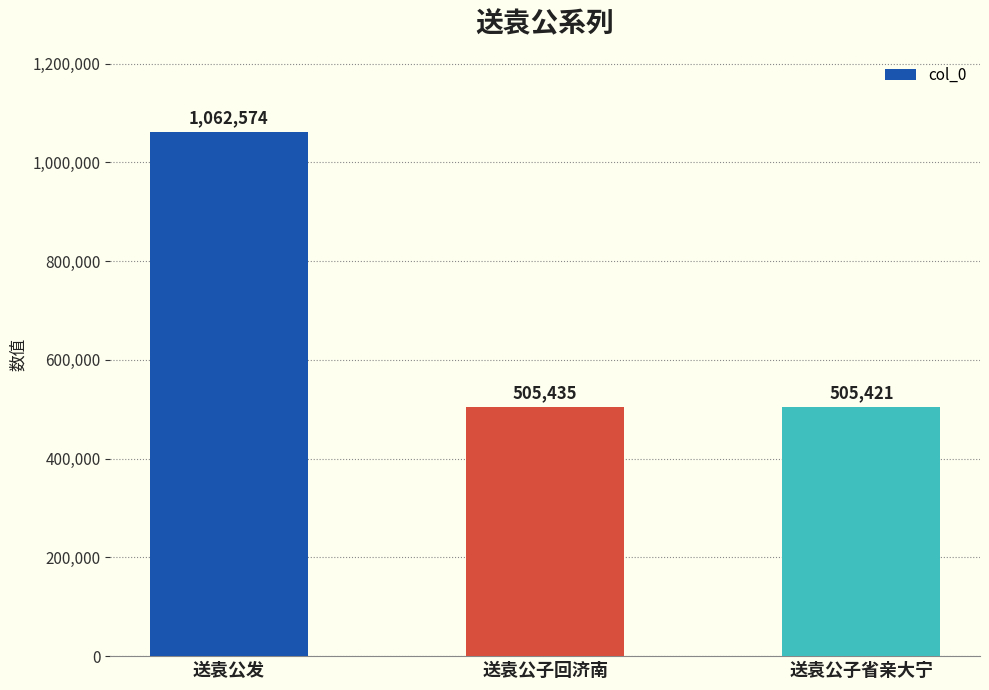

What is the difference between the values at 送袁公子省亲大宁 and 送袁公子回济南?

14